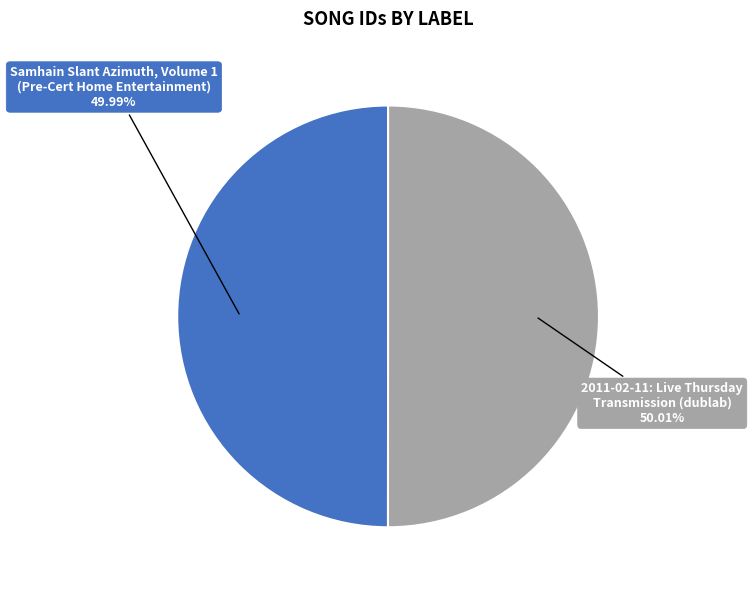

Is there any slice that represents more than half of the pie?

Yes